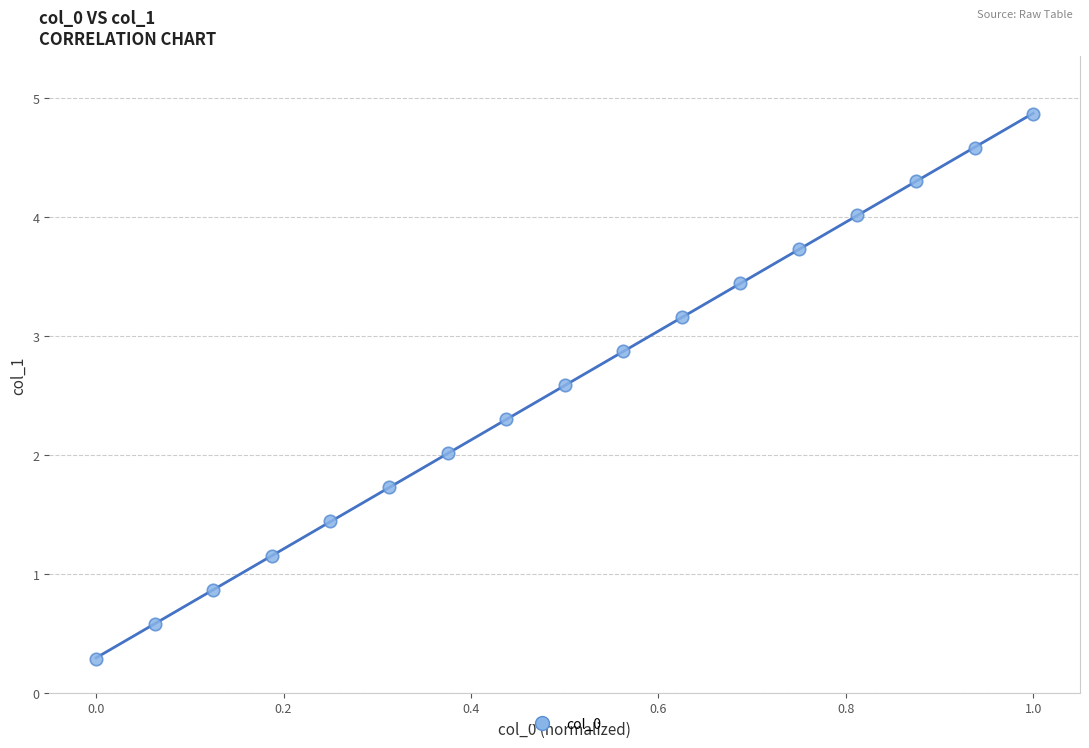

What is the range of X values (max minus min)?

1.0